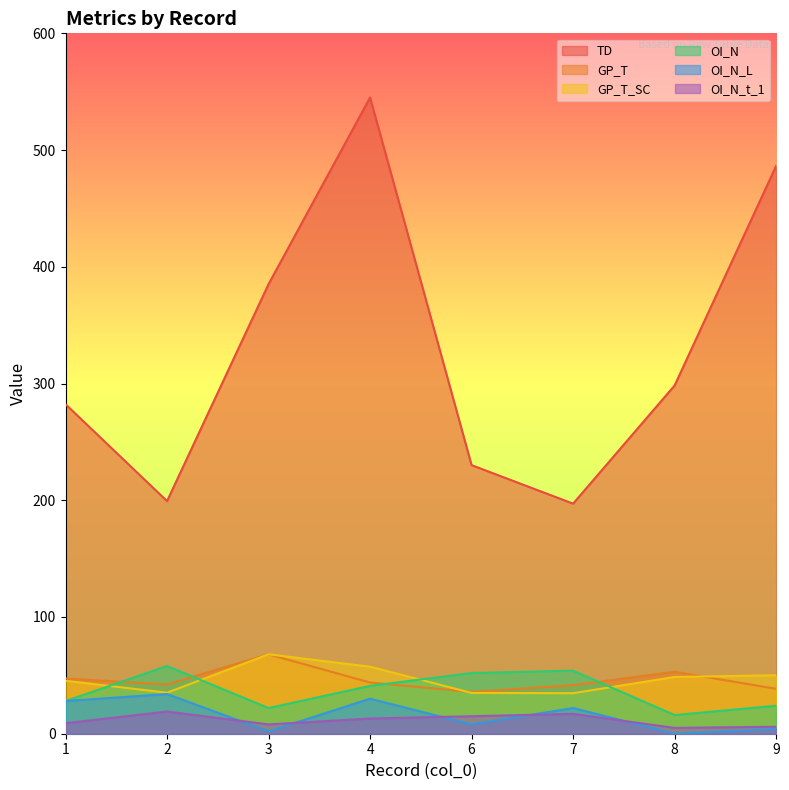

Reading right to left, list all the values displayed in this chart.

TD: 486.4	298.3	197.1	230.1	545.0	385.1	199.3	282.3
GP_T: 38.5	53.0	41.6	35.8	43.9	68.0	42.3	47.3
GP_T_SC: 50.1	48.6	34.7	35.0	57.4	68.0	35.1	45.4
OI_N: 24.0	16.0	54.0	52.0	41.0	22.0	58.0	28.0
OI_N_L: 4.0	0.0	22.0	8.0	30.0	2.0	34.0	28.0
OI_N_t_1: 6.0	5.0	17.0	15.0	13.0	8.0	19.0	9.0